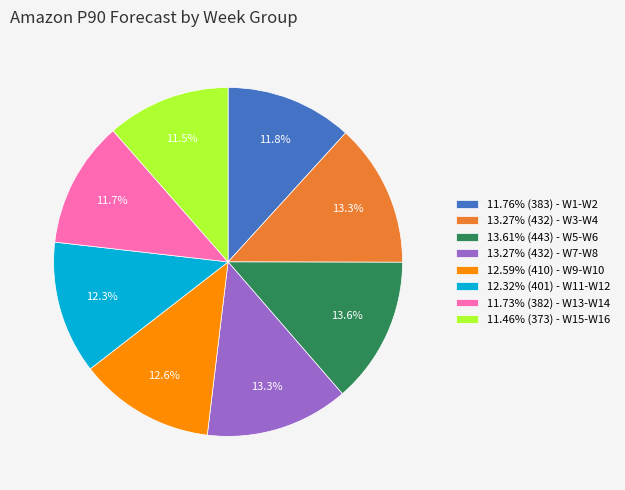

Is the sum of 13.27% (432) - W3-W4 and 11.46% (373) - W15-W16 greater than half?

No